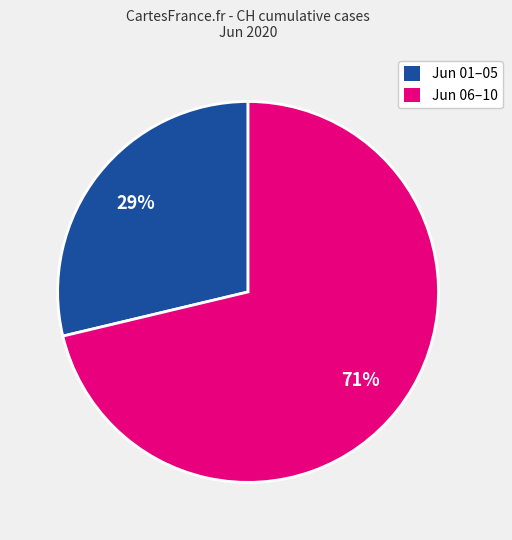

Rank the categories by value from highest to lowest.

Jun 06–10, Jun 01–05